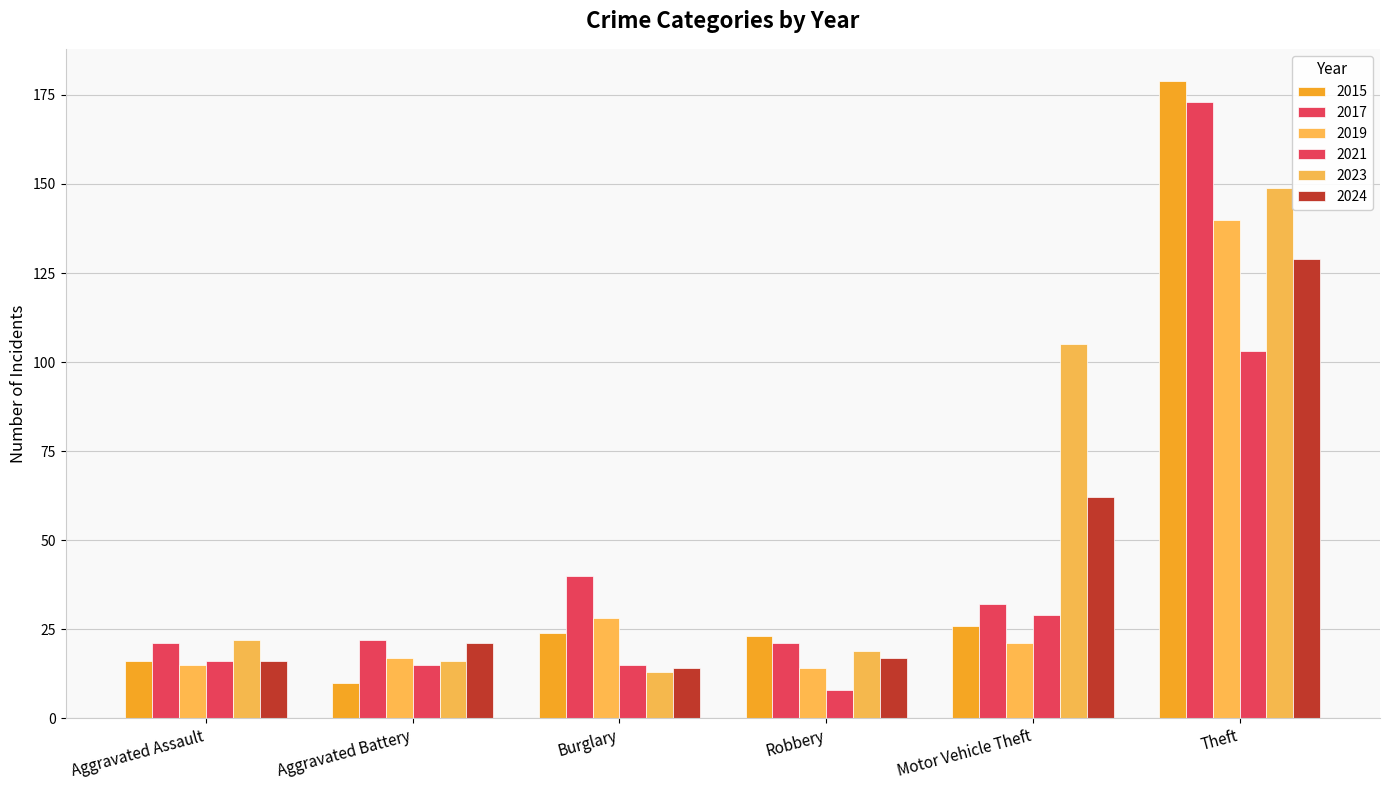

Count the number of data series in this chart.

6